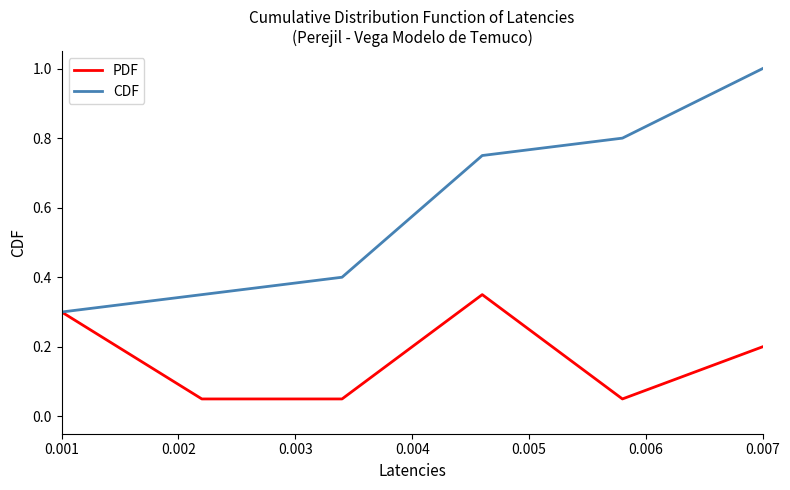

What is the greatest value displayed?

1.0